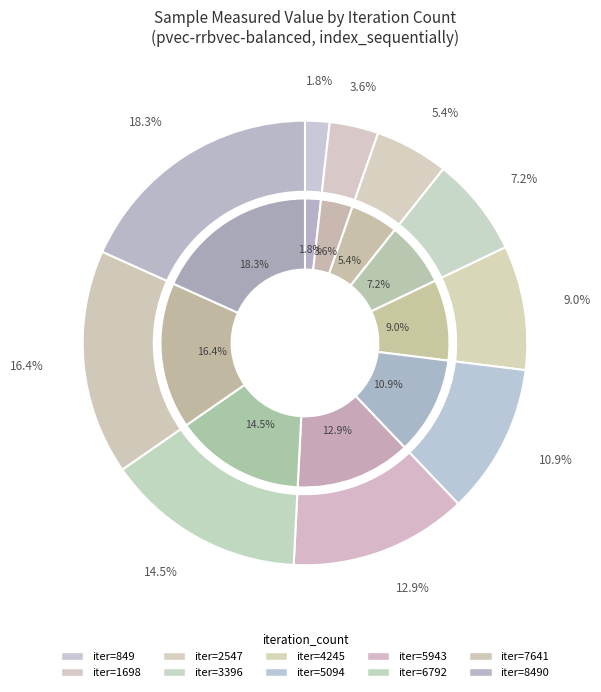

What is the smallest slice in the pie chart?

849